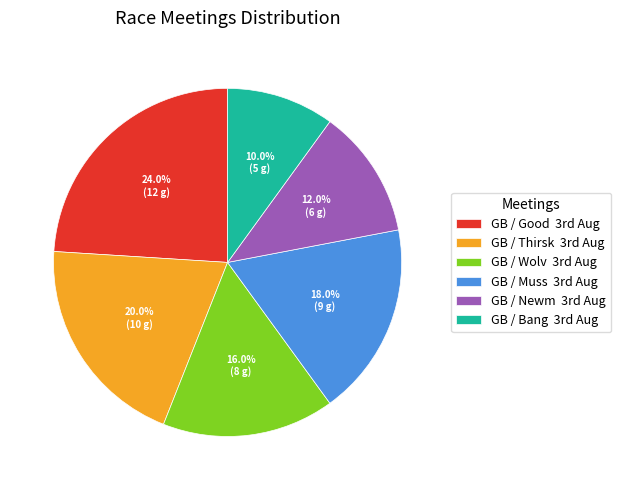

Rank the categories by value from highest to lowest.

GB / Good 3rd Aug, GB / Thirsk 3rd Aug, GB / Muss 3rd Aug, GB / Wolv 3rd Aug, GB / Newm 3rd Aug, GB / Bang 3rd Aug